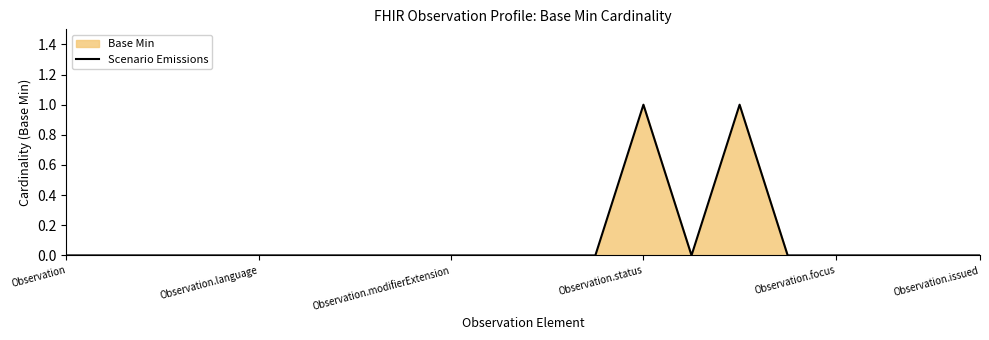

Which has a higher value, Observation or Observation.status?

Observation.status